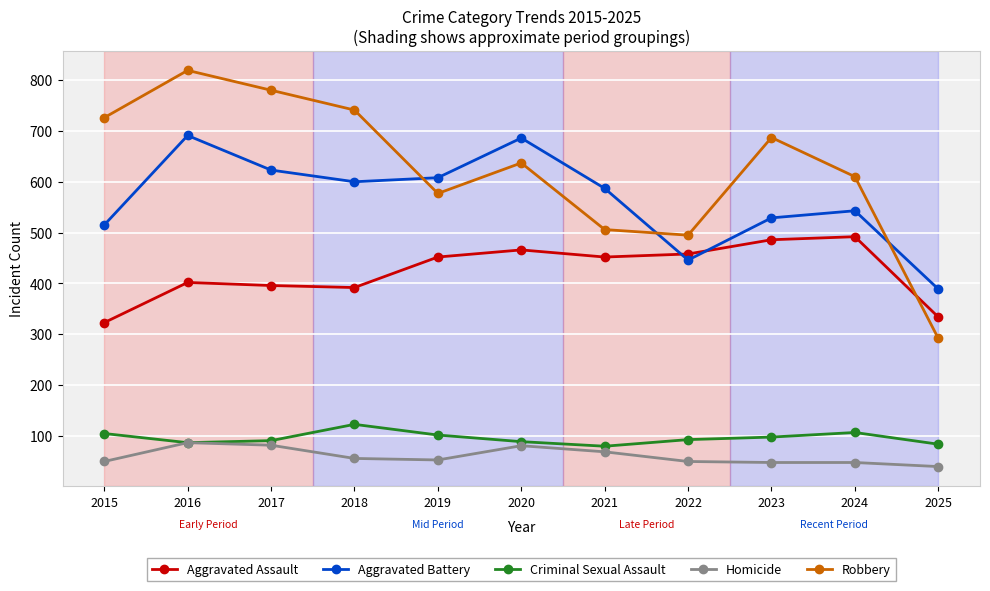

True or false: Aggravated Battery and Criminal Sexual Assault cross at least once.

False